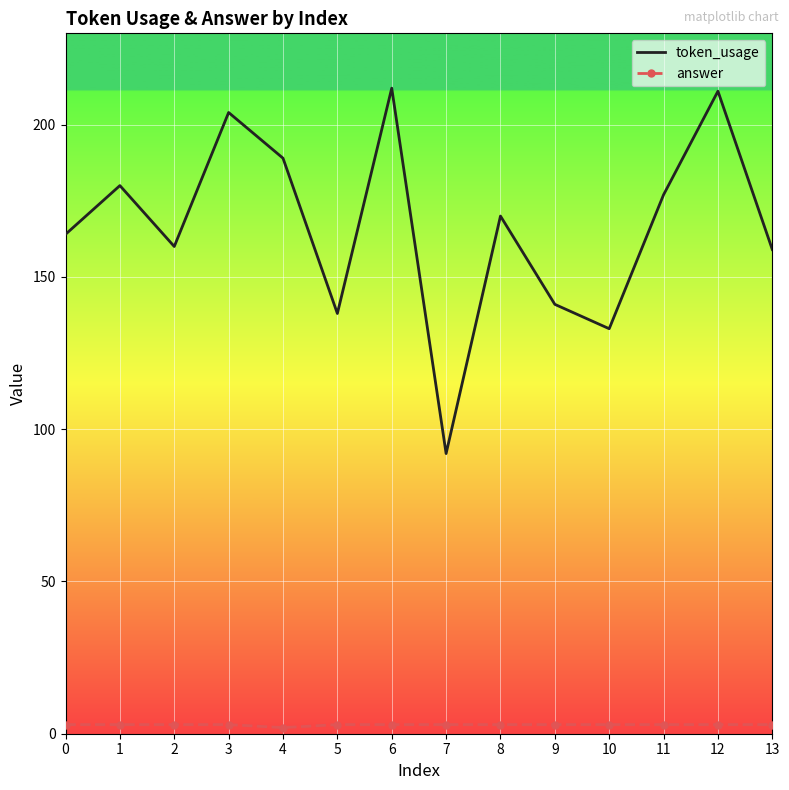

What is the maximum value shown in the chart?

212